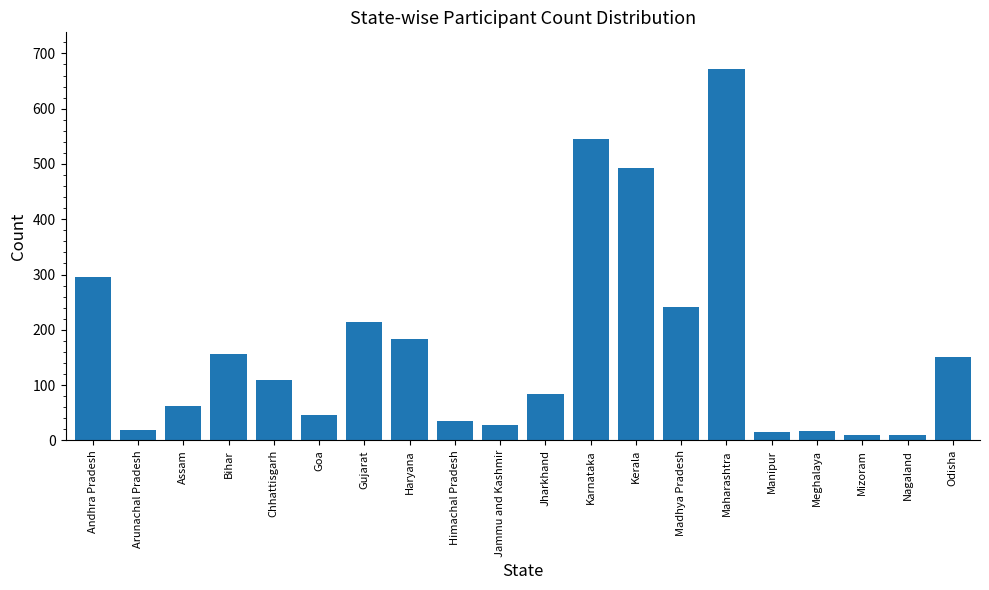

How many categories are shown in the chart?

20